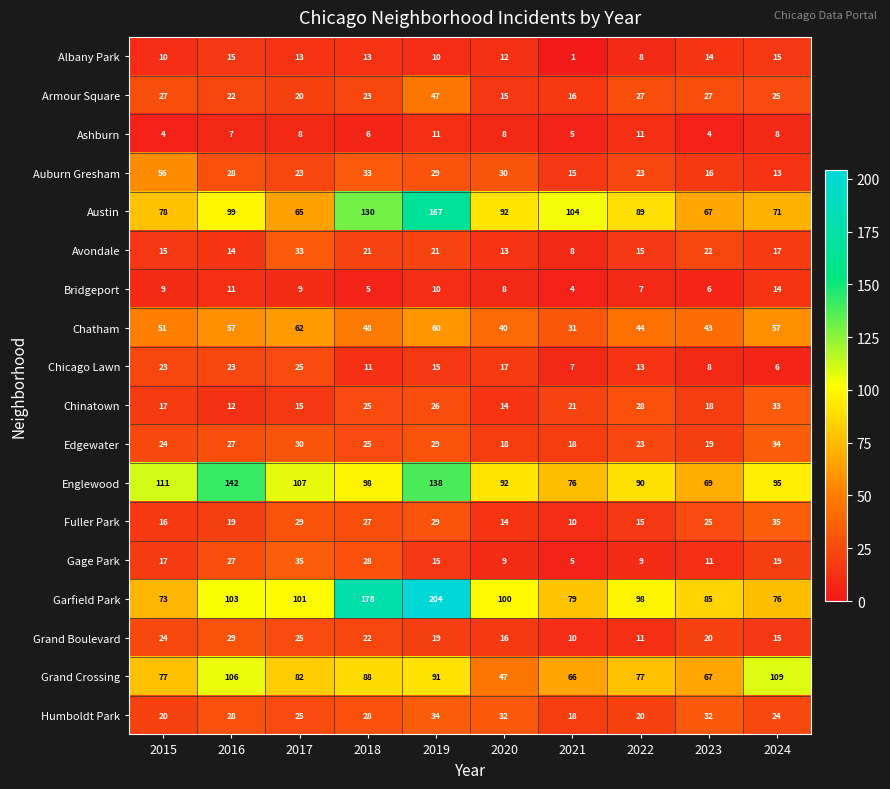

Is it true that Albany Park equals 3 at 2020?

False